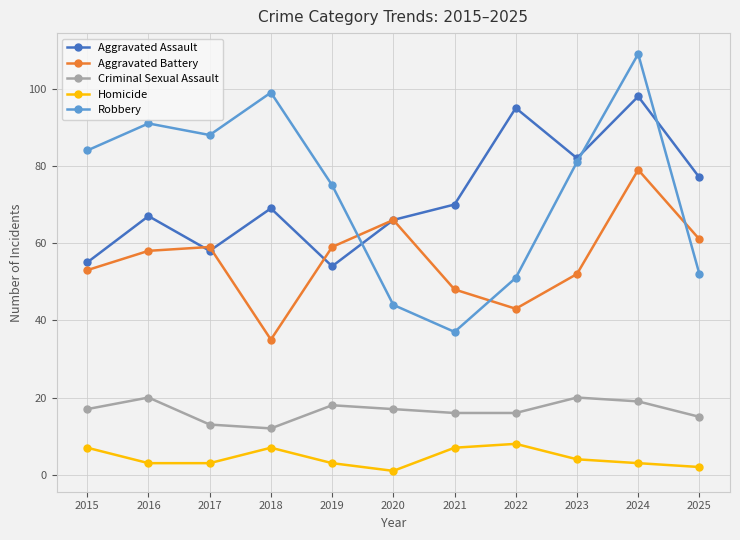

Does the chart have visible grid lines?

Yes